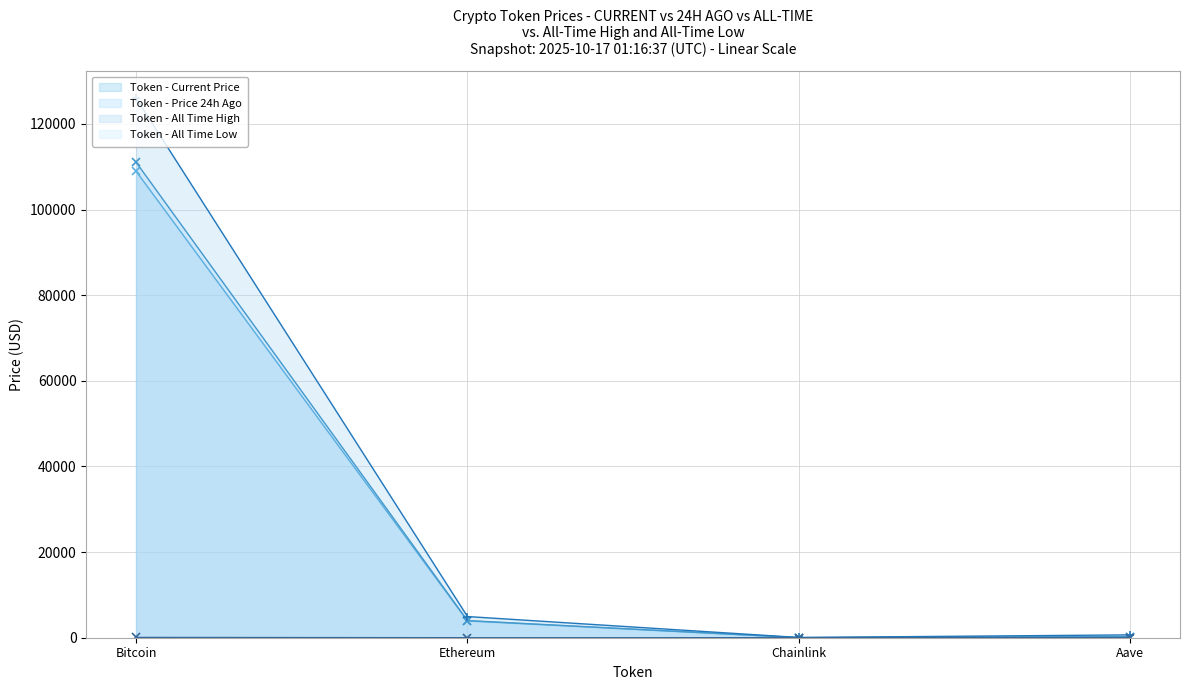

True or false: allTimeHigh and price intersect in this chart.

False